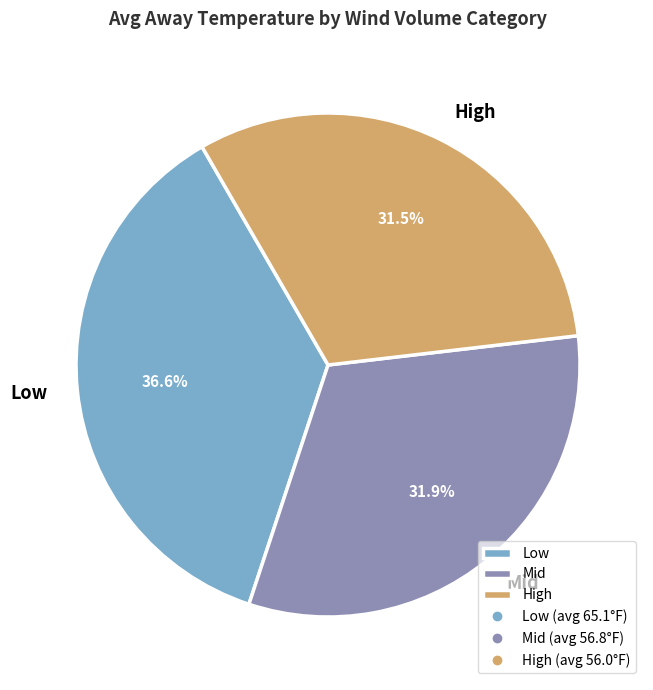

To the nearest percent, what is the difference between the largest and smallest slice percentages?

5%